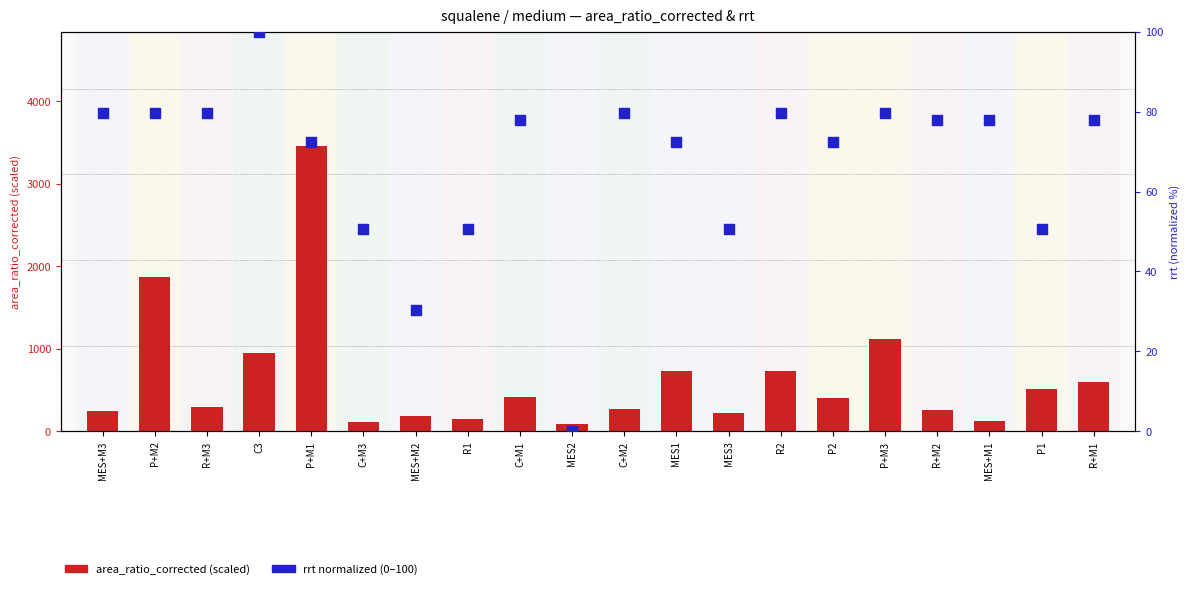

Is the value of area_ratio_corrected (scaled) at MES1 greater than the value of rrt (normalized 0–100) at MES+M3?

Yes